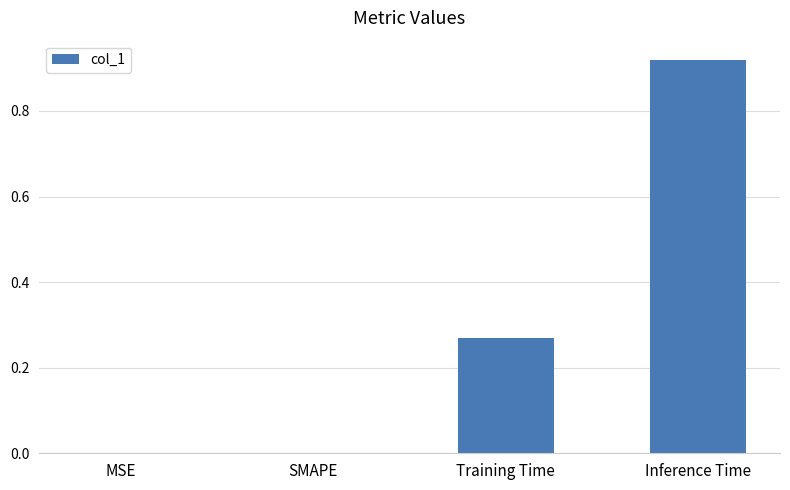

What is the sum of all values?

1.2